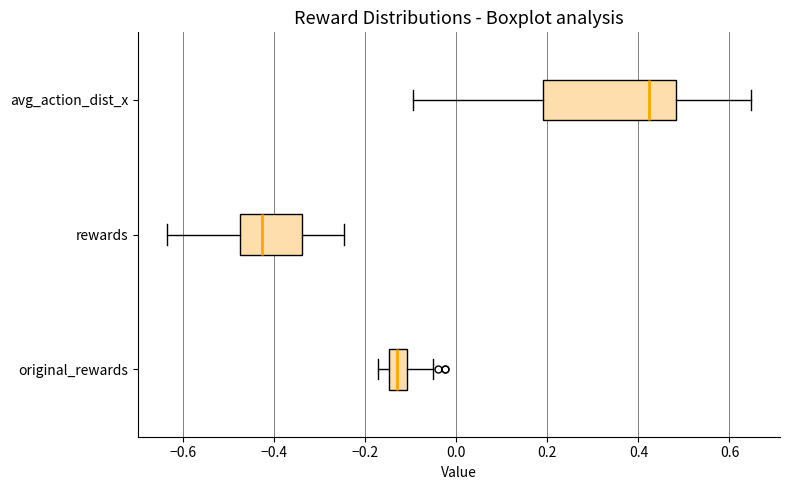

Which box is the widest, from its left edge to its right edge?

avg_action_dist_x